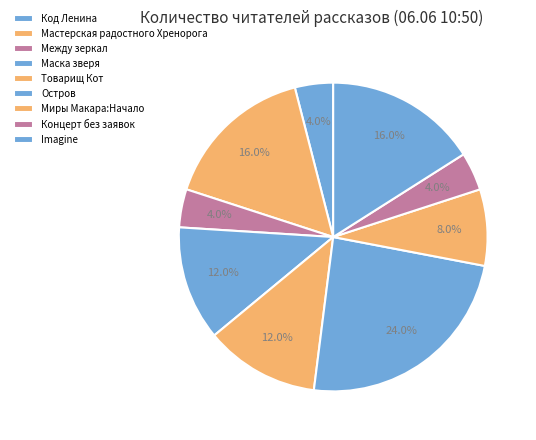

Count the number of slices in the pie.

9